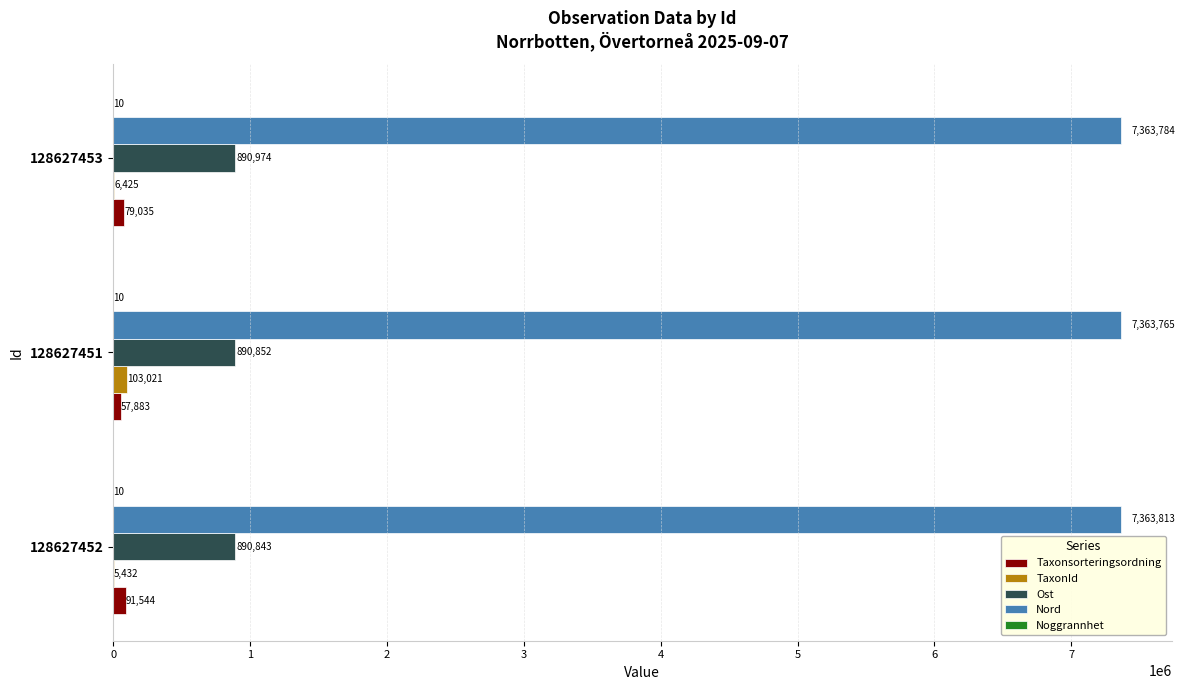

What is the sum of the Taxonsorteringsordning values at 128627453 and 128627451?

136918